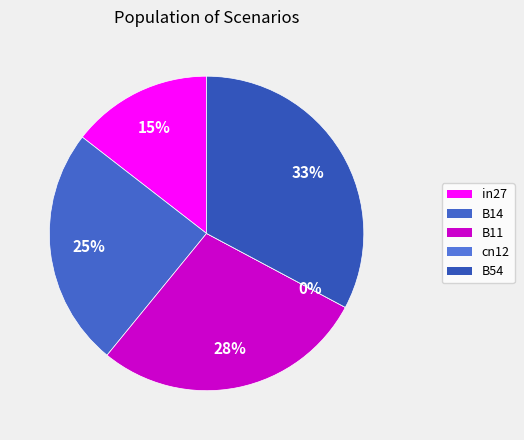

How many segments does this pie chart have?

5